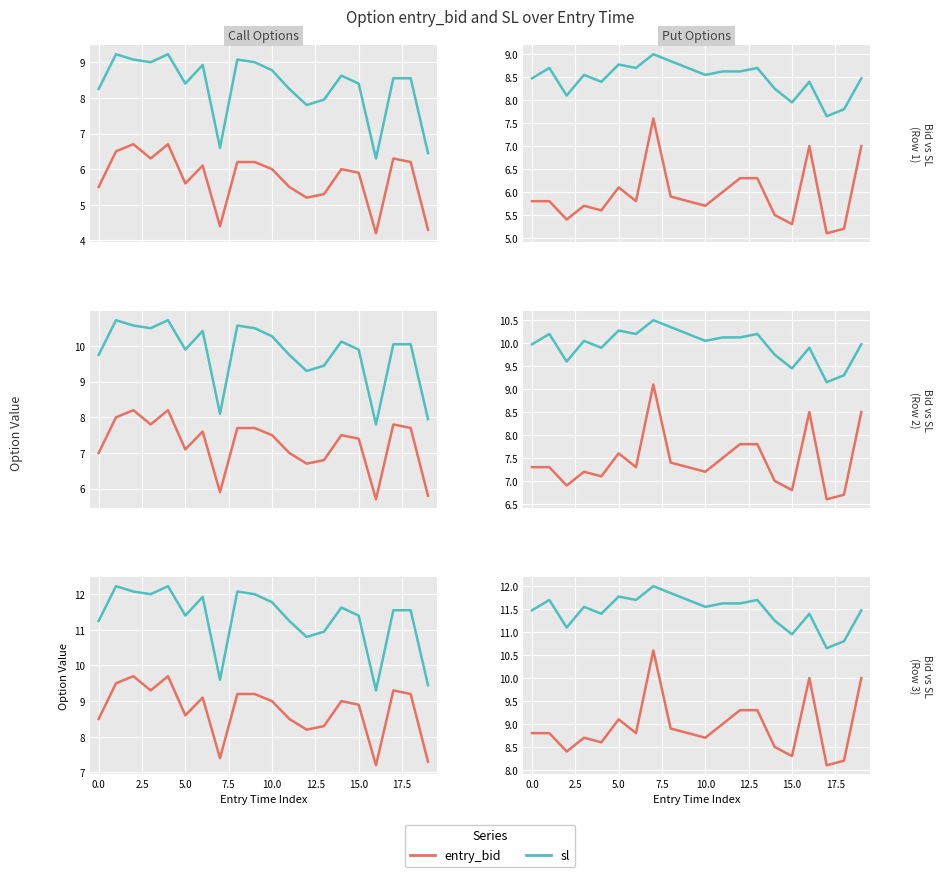

How many interior local valleys does the entry_bid series have?

6